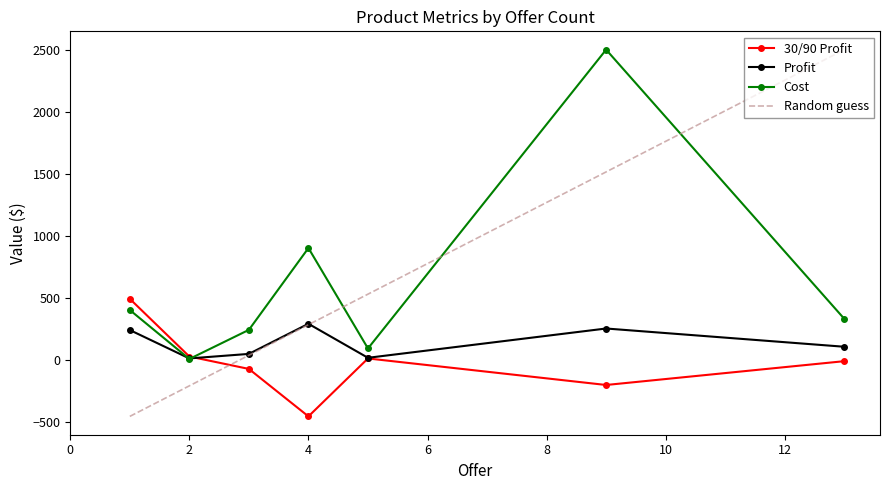

Is it true that Profit equals 103.7 at 13?

True